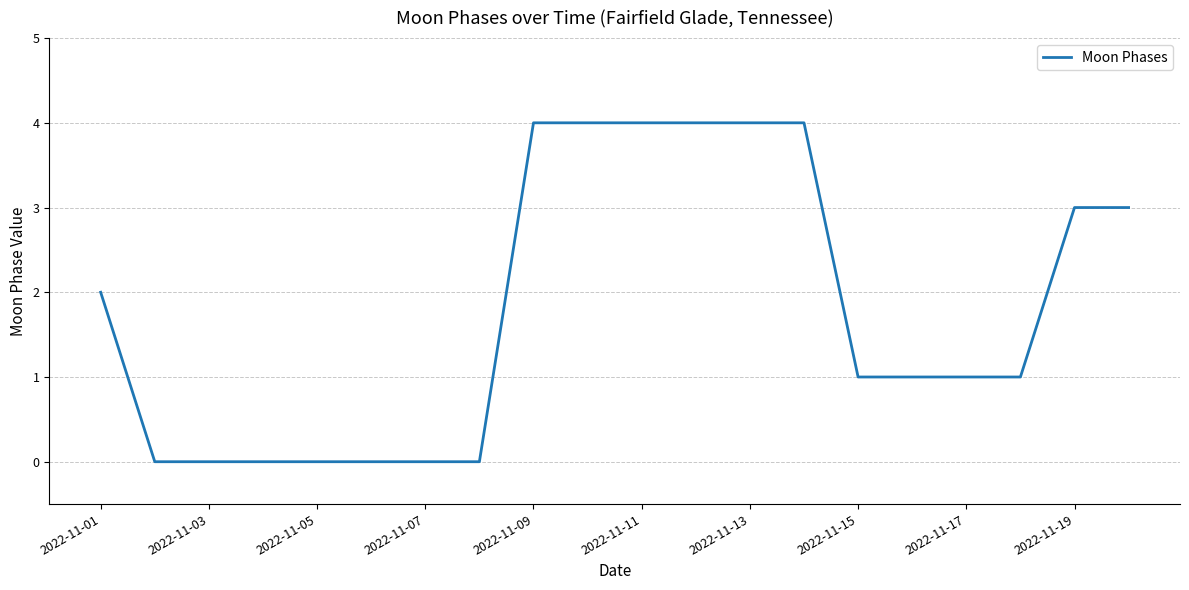

What is the difference between the maximum and minimum values?

4